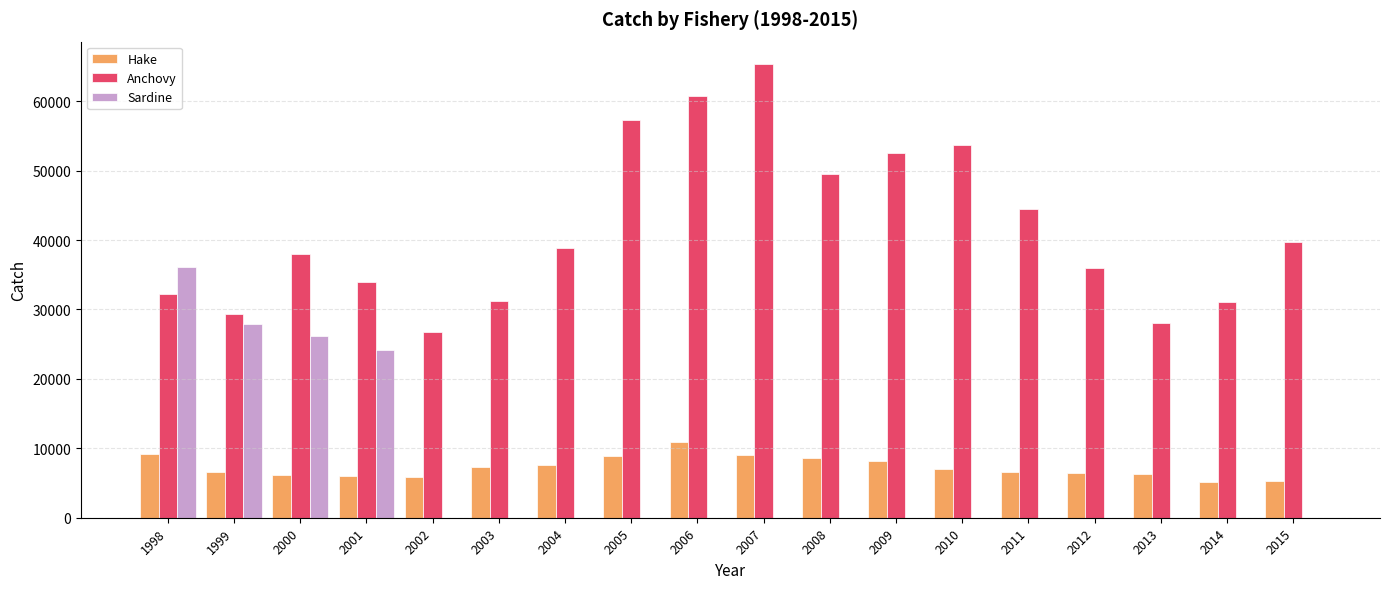

Between 2000 and 2001, which series saw the biggest shift?

Anchovy